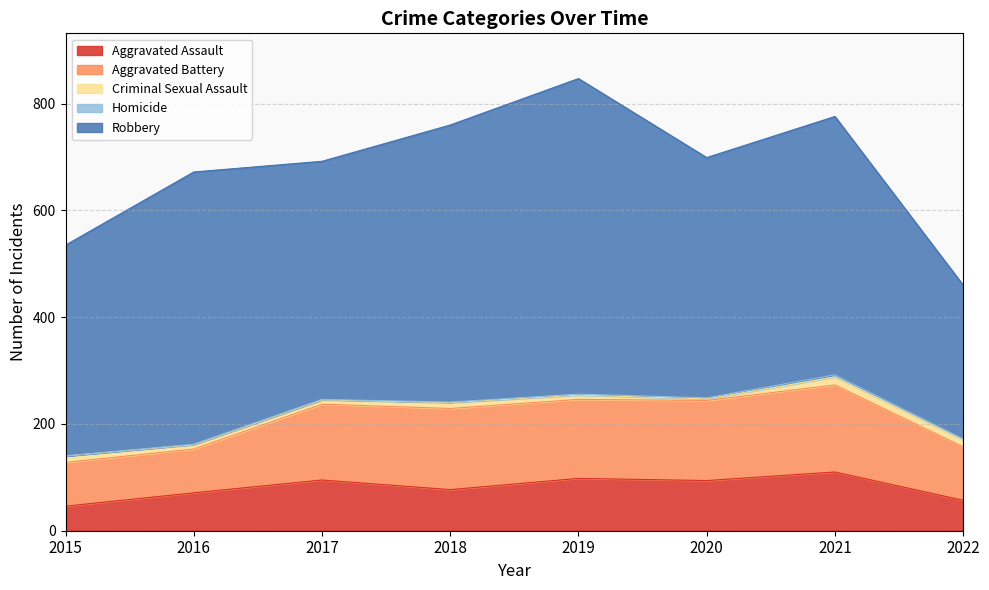

Does the chart have visible grid lines?

Yes